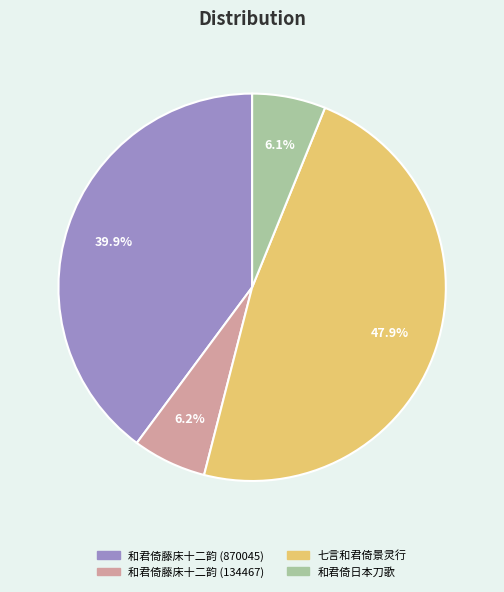

What portion of the pie excludes 和君倚藤床十二韵 (870045)?

60.1%